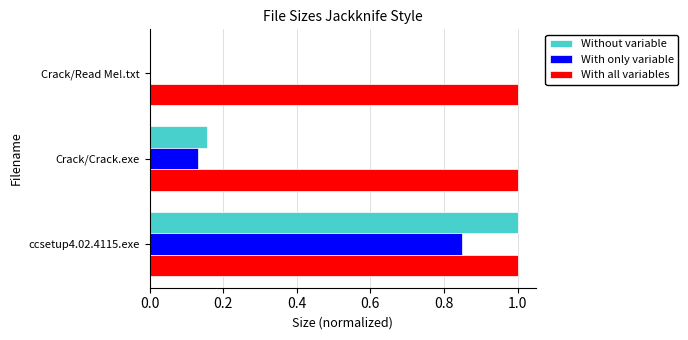

Which series changed the most between ccsetup4.02.4115.exe and Crack/Crack.exe?

Without variable